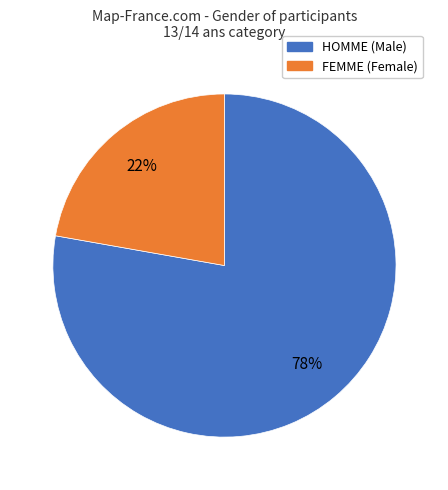

Does FEMME account for over 50% of the chart?

No